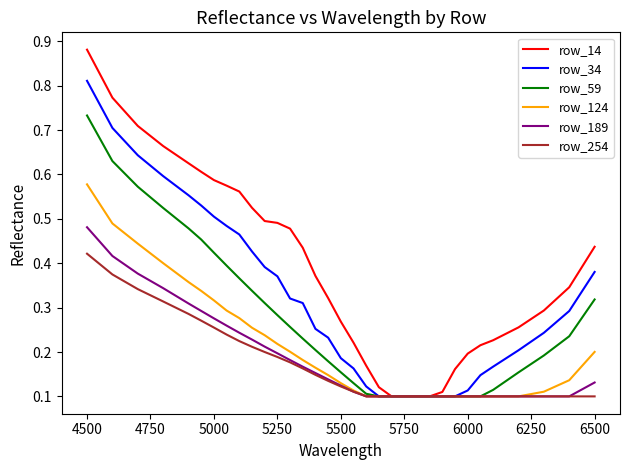

Rank the series by their maximum value, from lowest to highest.

row_254, row_189, row_124, row_59, row_34, row_14